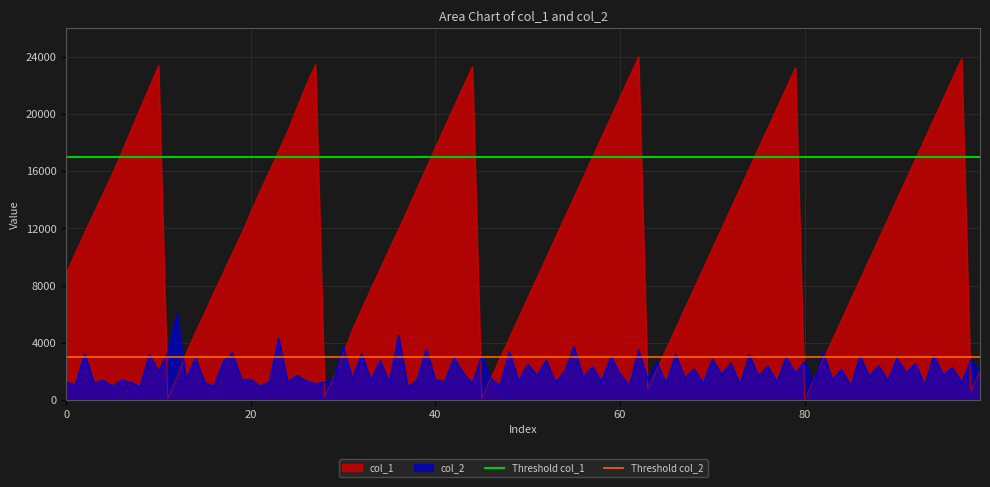

True or false: Threshold col_1 has a value of 24952 at 0.

False